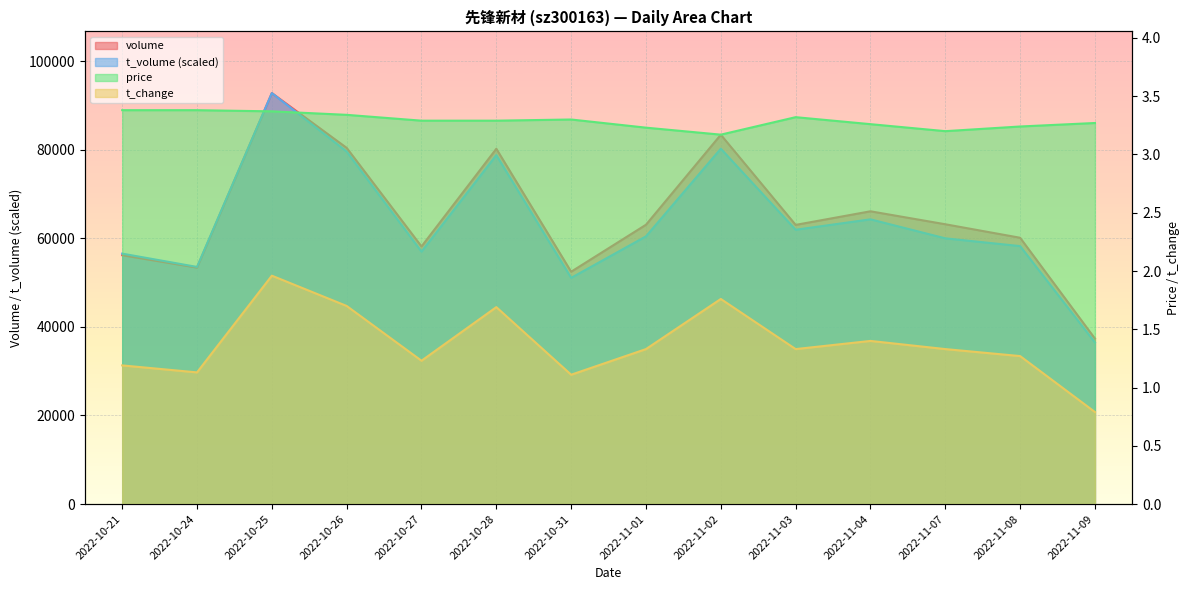

How many values in the t_volume series exceed 60428?

7